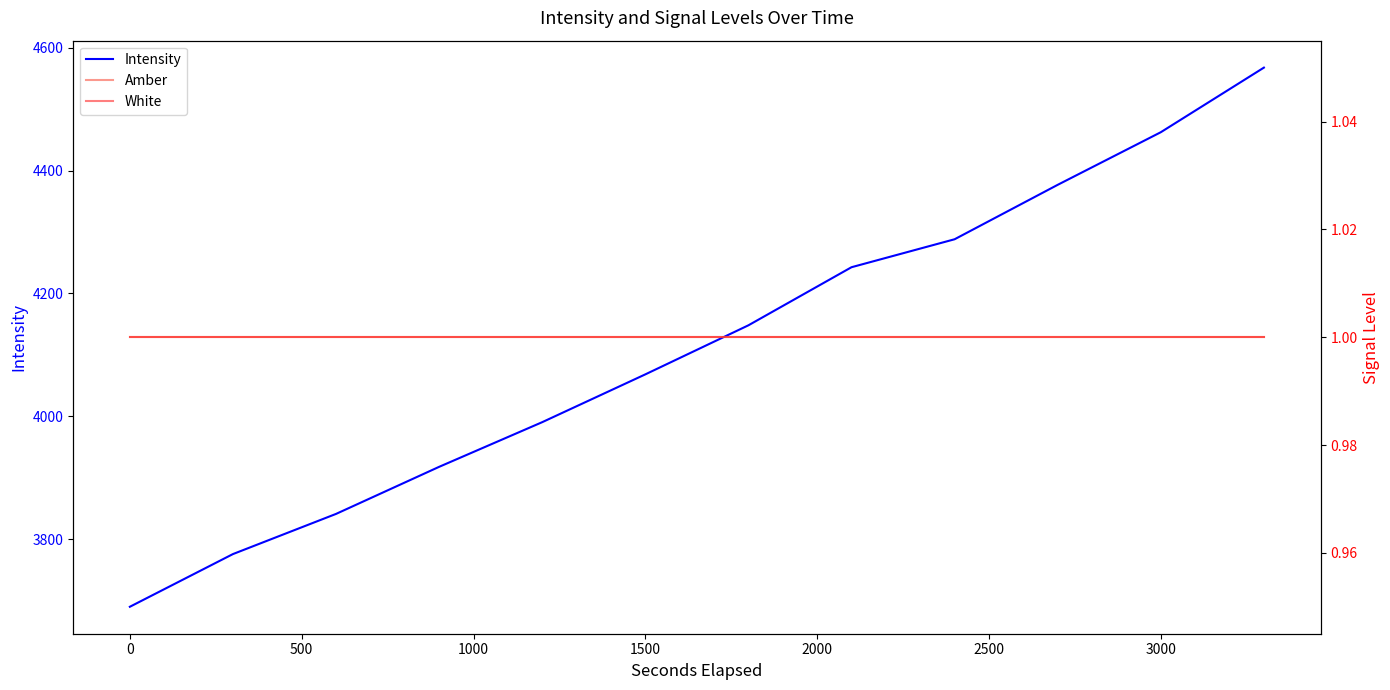

Does the chart display data point markers on the line(s)?

No